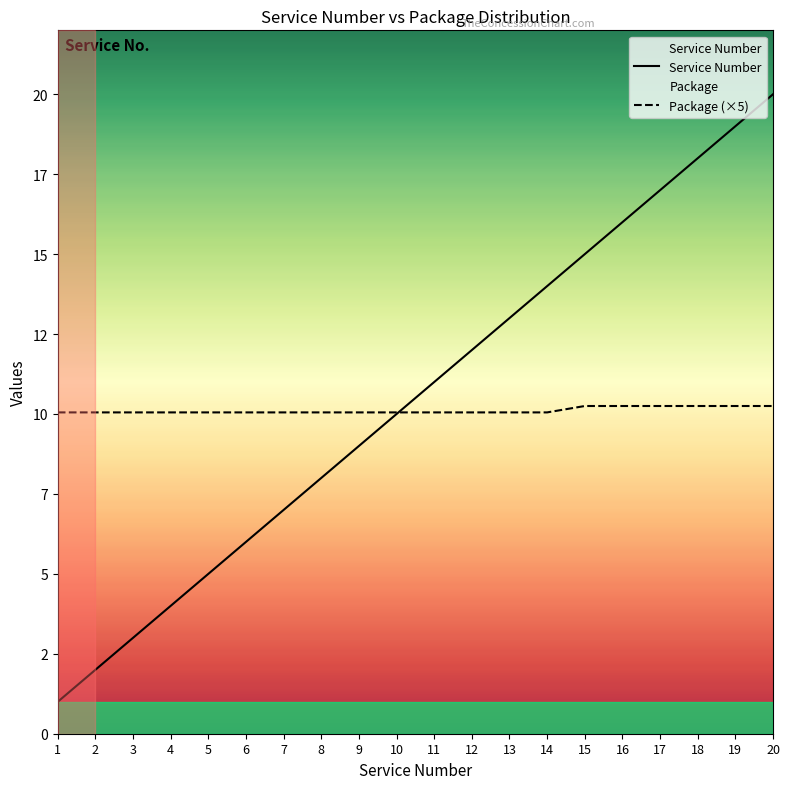

How many lines are shown in the chart?

2